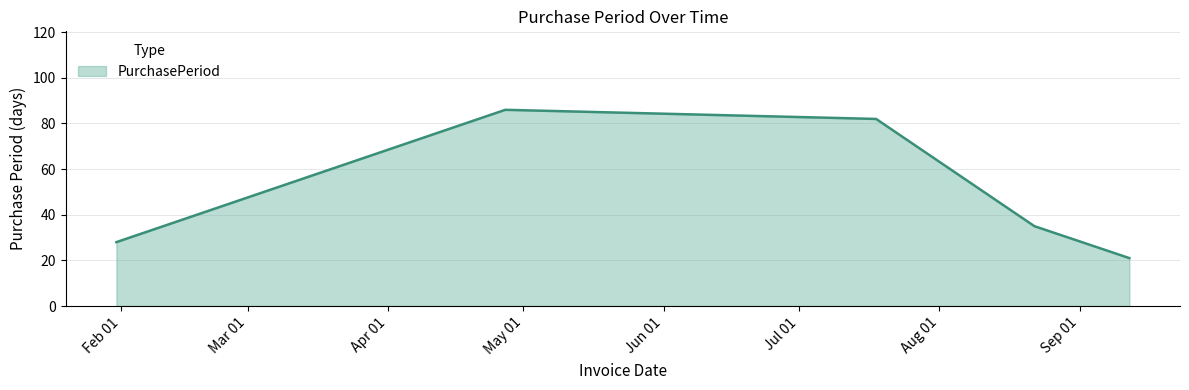

How many lines are shown in the chart?

1